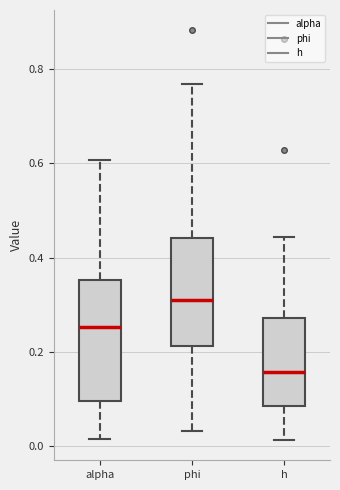

Reading left to right, read every box against the y-axis: the position of its median line, the range the box covers, and the ends of its whiskers. The values are not printed on the chart, so give them approximately, as read against the axis.

alpha: median 0.26, box 0.10 to 0.36, whiskers 0.02 to 0.60
phi: median 0.30, box 0.22 to 0.44, whiskers 0.04 to 0.76
h: median 0.16, box 0.08 to 0.28, whiskers 0.02 to 0.44